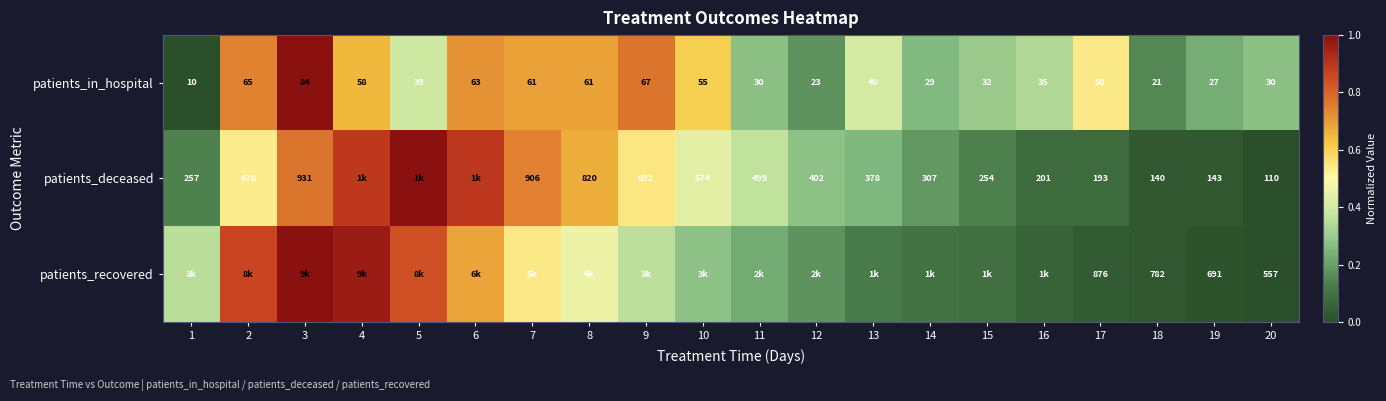

Rank the series at 20 from lowest to highest value.

patients_in_hospital, patients_deceased, patients_recovered